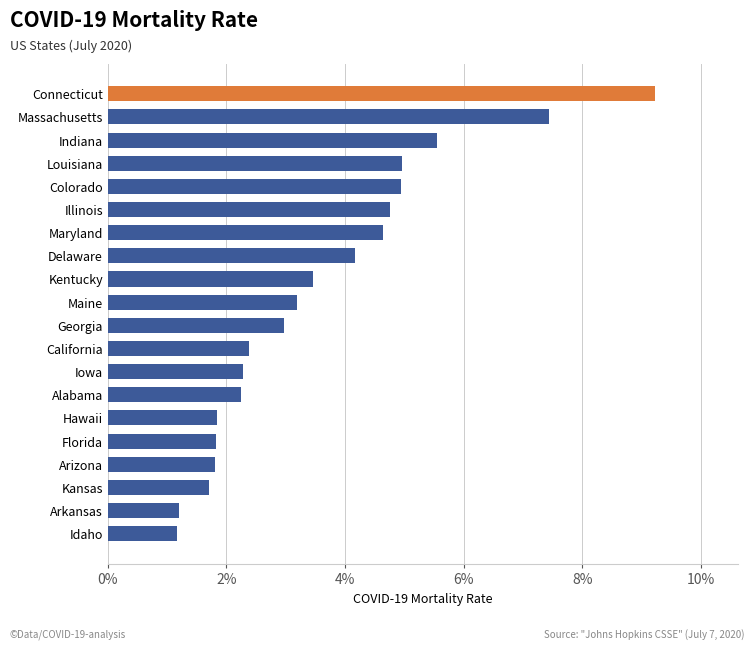

Is it true that the value at Arizona is 0.9?

False